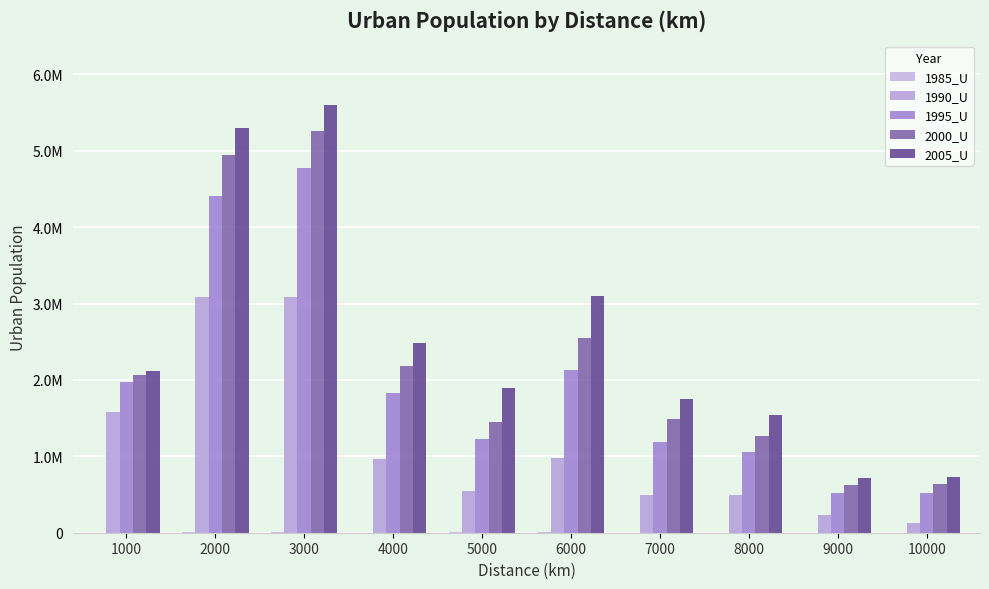

Which series has the largest total across all categories?

2005_U